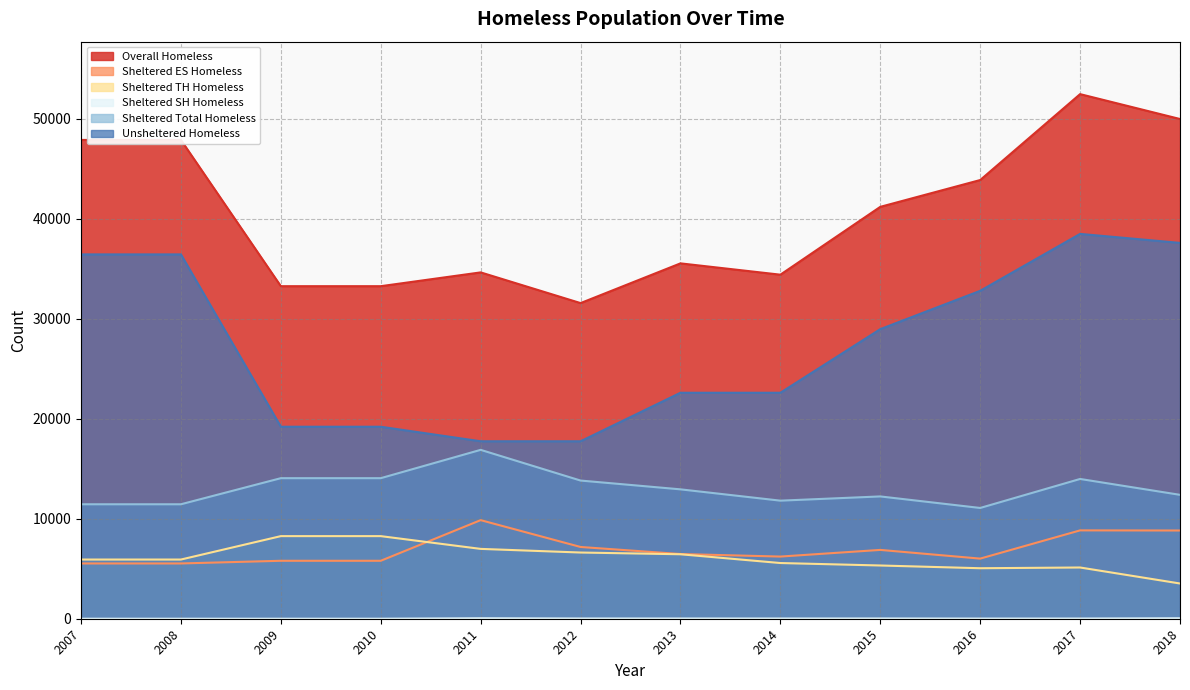

List the labels in order of Sheltered SH Homeless value, smallest first.

2007, 2008, 2009, 2010, 2016, 2017, 2013, 2014, 2012, 2015, 2018, 2011